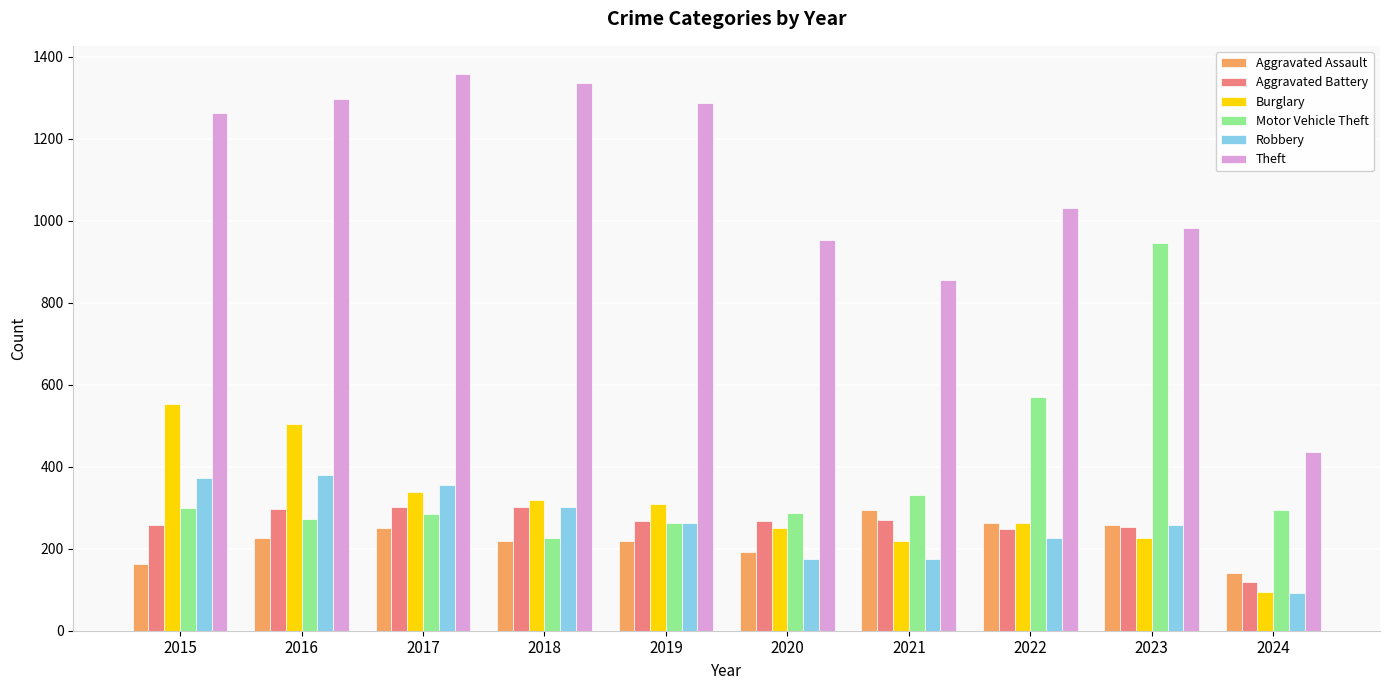

What is the sum of the Motor Vehicle Theft values at 2018 and 2019?

487